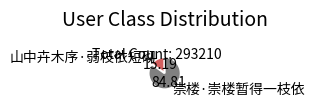

What is the smallest slice in the pie chart?

山中卉木序·弱枝依短砌